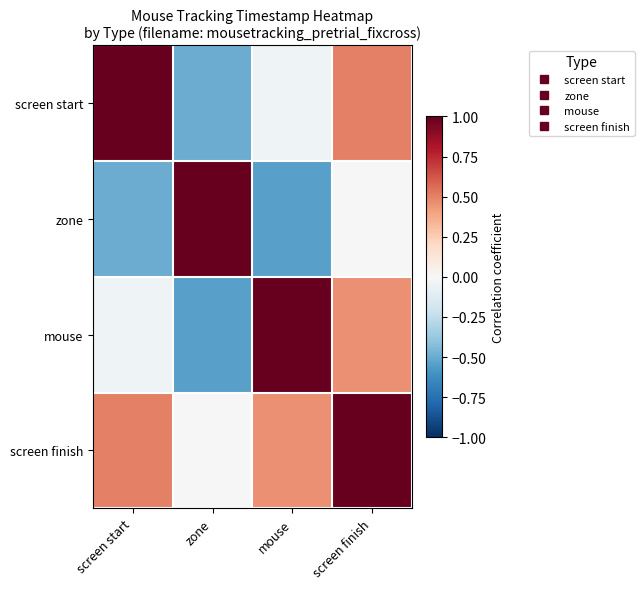

At how many categories does at least one series exceed 0?

4